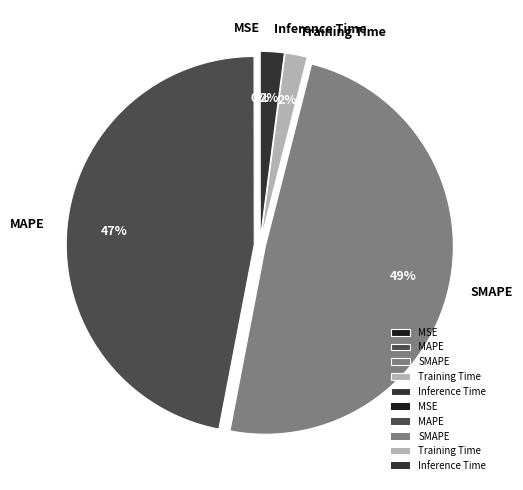

To the nearest percent, what portion does Training Time represent?

2%